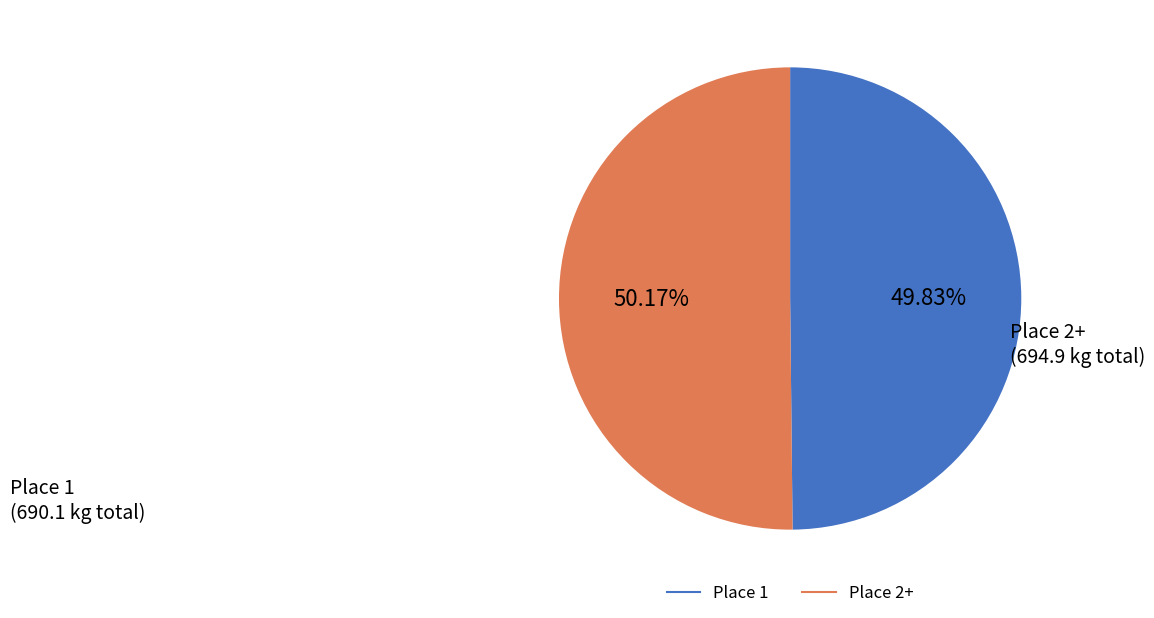

What is the ratio of the value at Place 1 to the value at Place 2+?

1.0